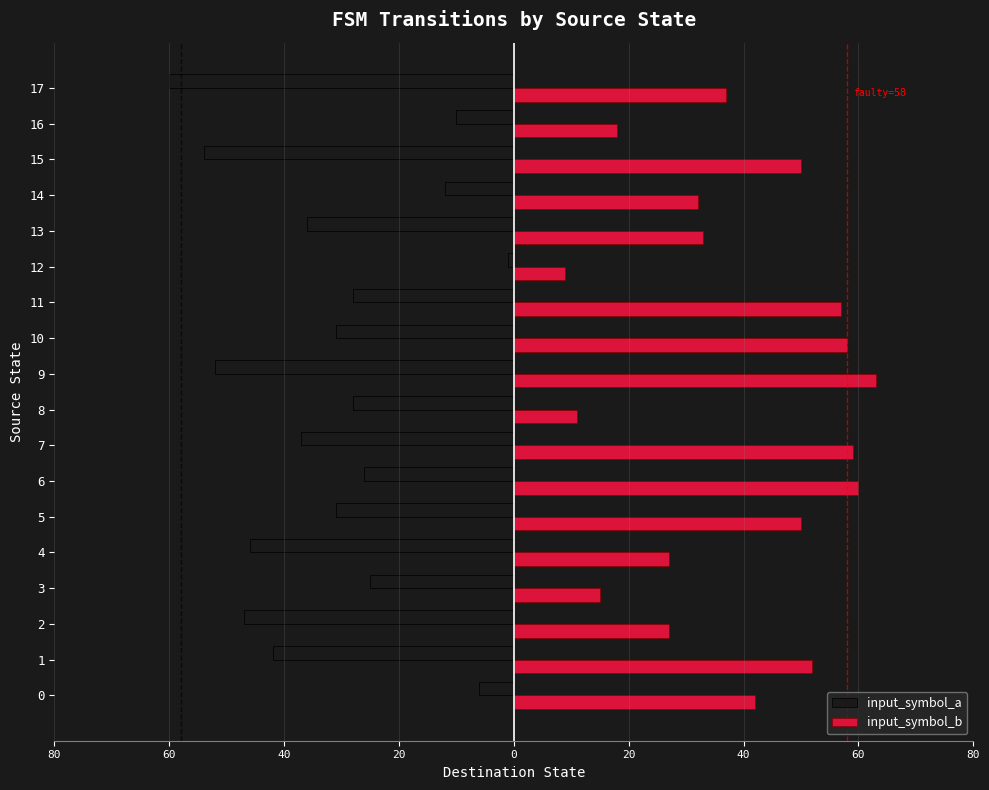

What are all the series names shown in the legend?

input_symbol_a, input_symbol_b